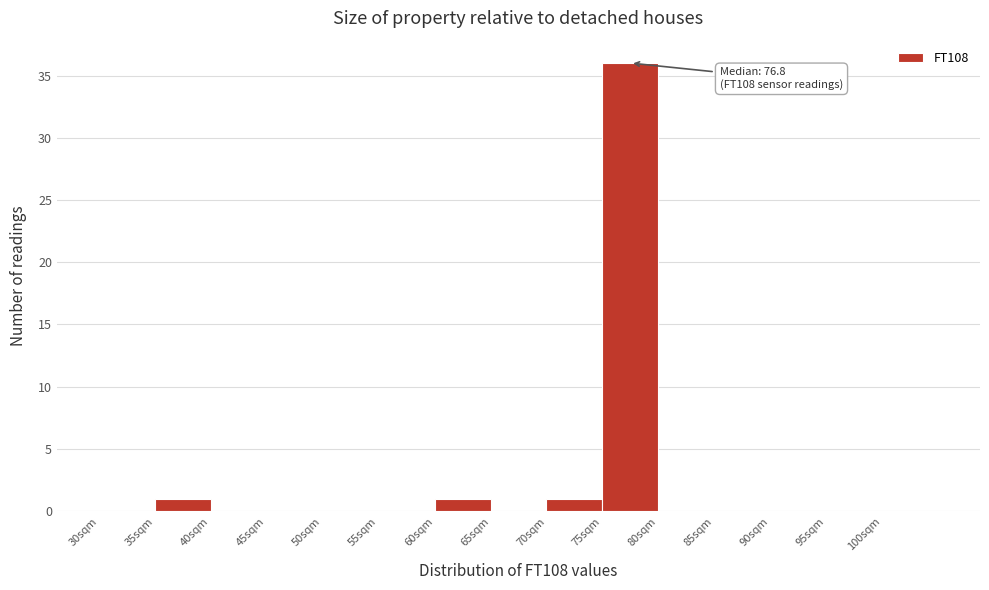

Over which range of the x-axis is the bar tallest?

75 to 80